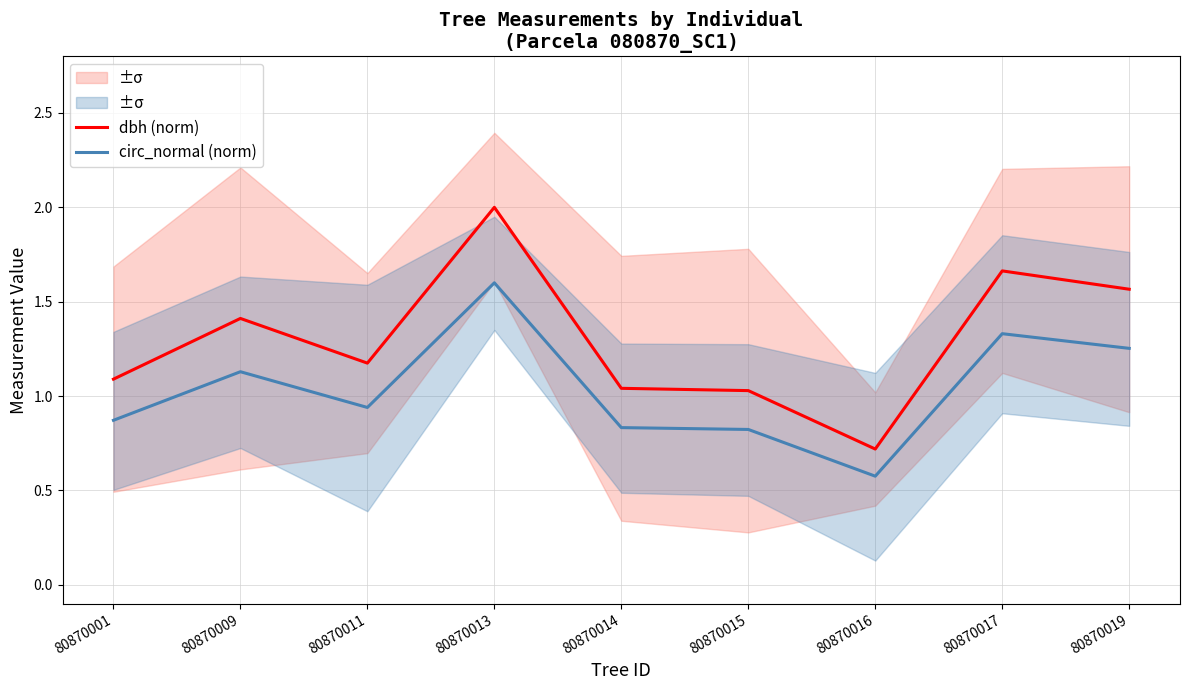

How many lines are shown in the chart?

2